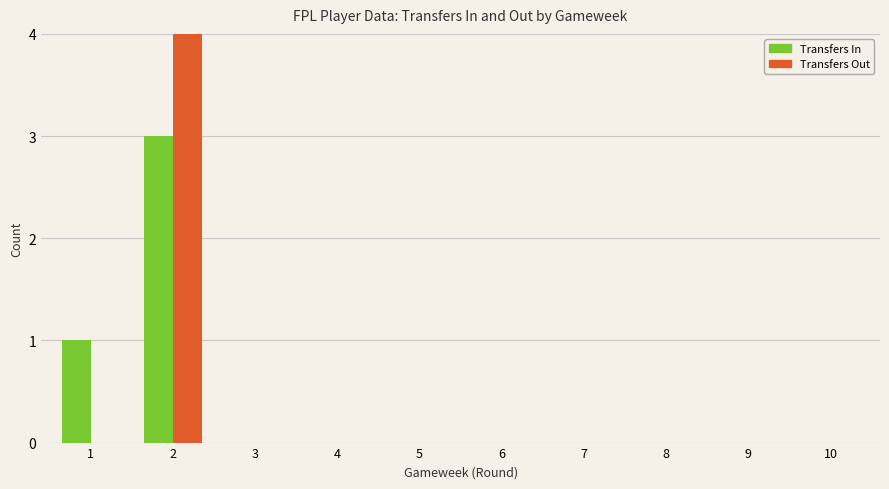

At which category is the sum across all series the highest?

2